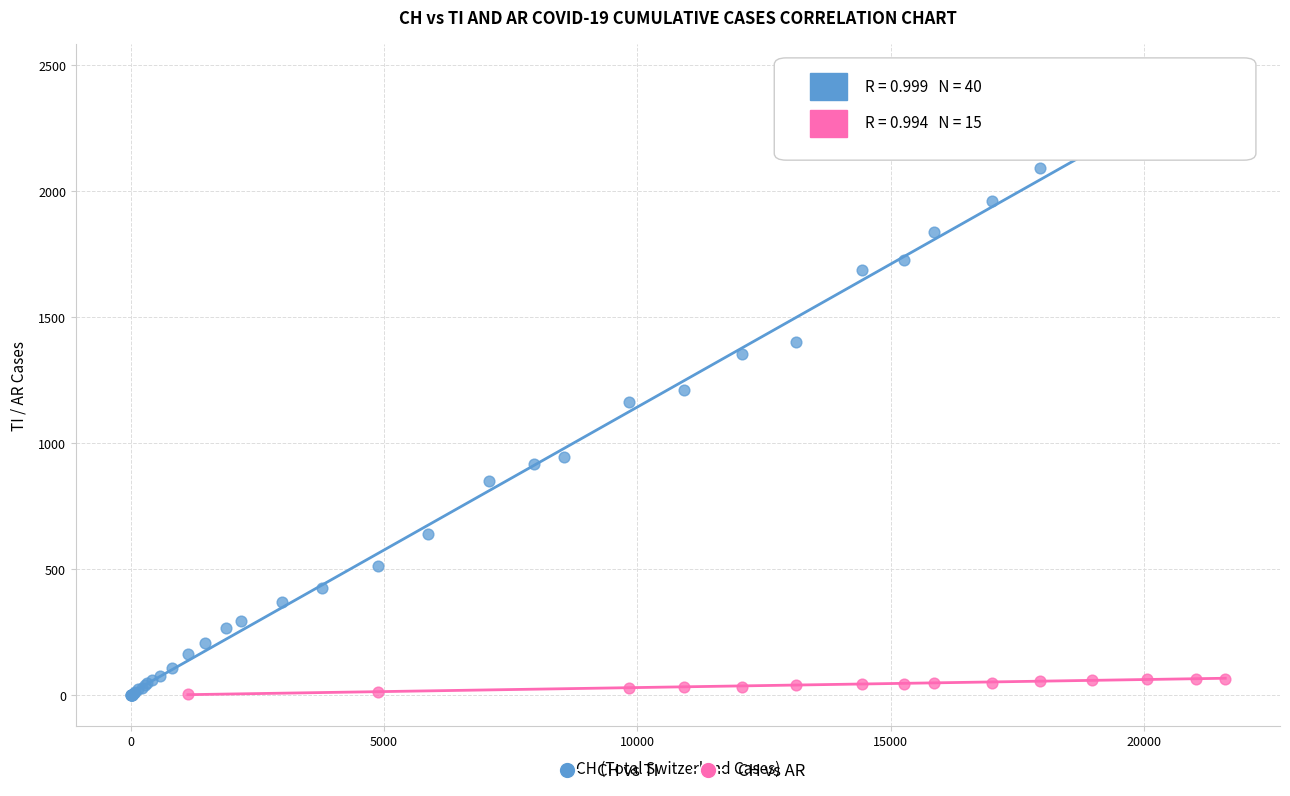

Which series has the largest Y range (max minus min)?

CH vs TI